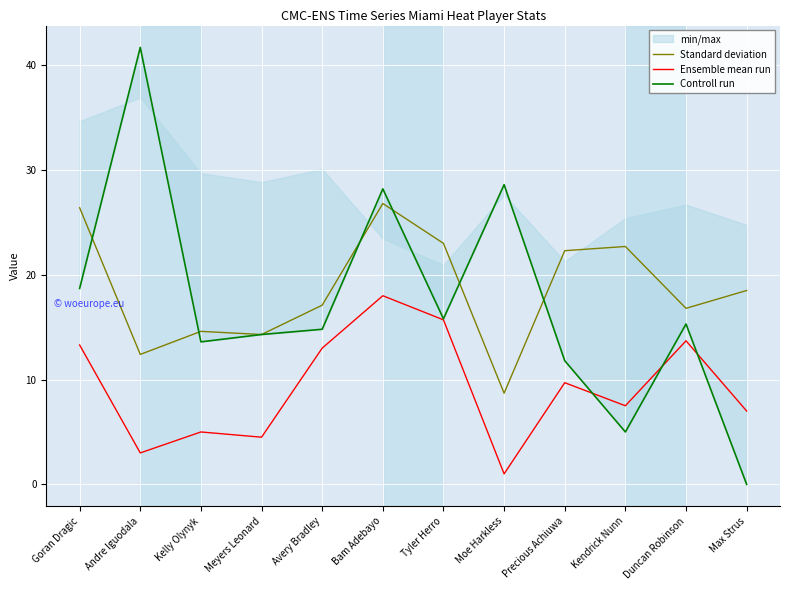

True or false: Ensemble mean run and Standard deviation intersect in this chart.

False